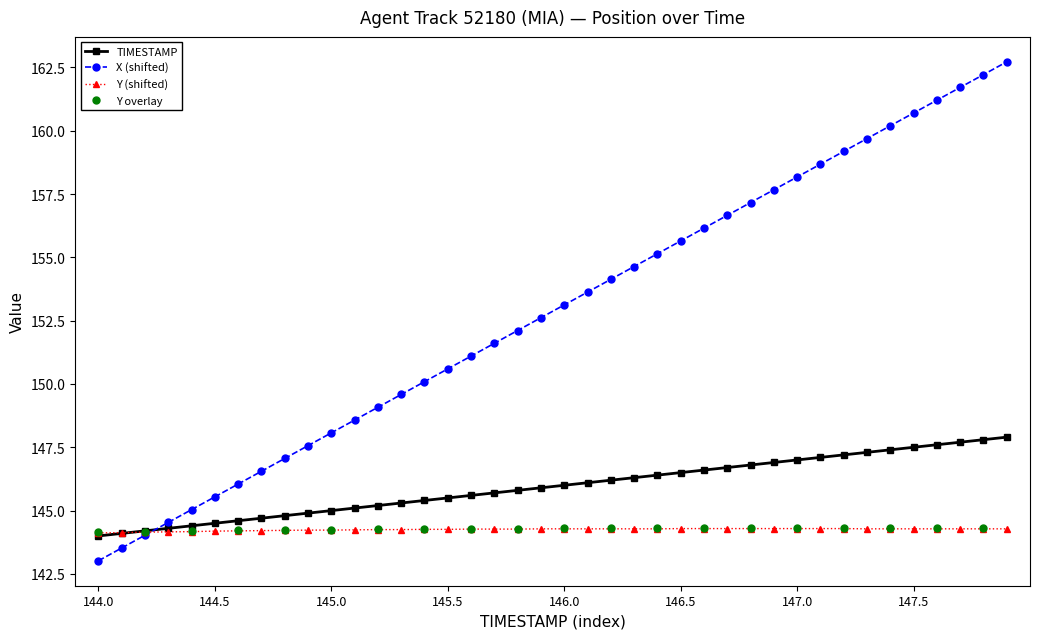

What is the difference between the Y values at 145.5 and 144.5?

0.1